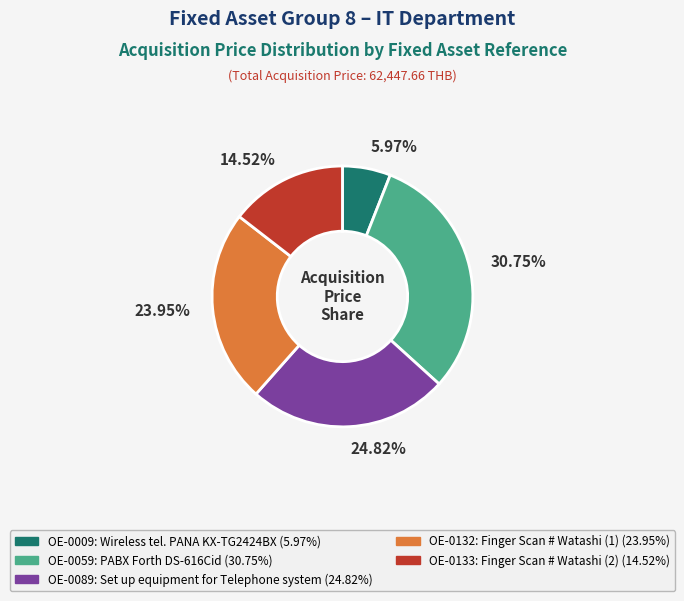

To the nearest percent, what portion does OE-0133 represent?

15%